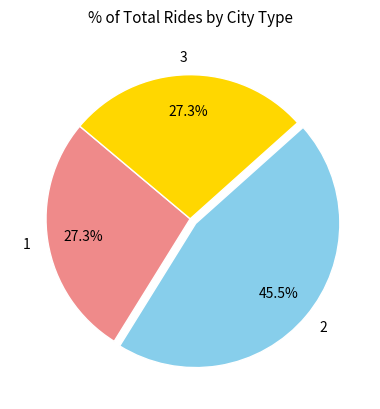

Does 2 represent more than half of the total?

No